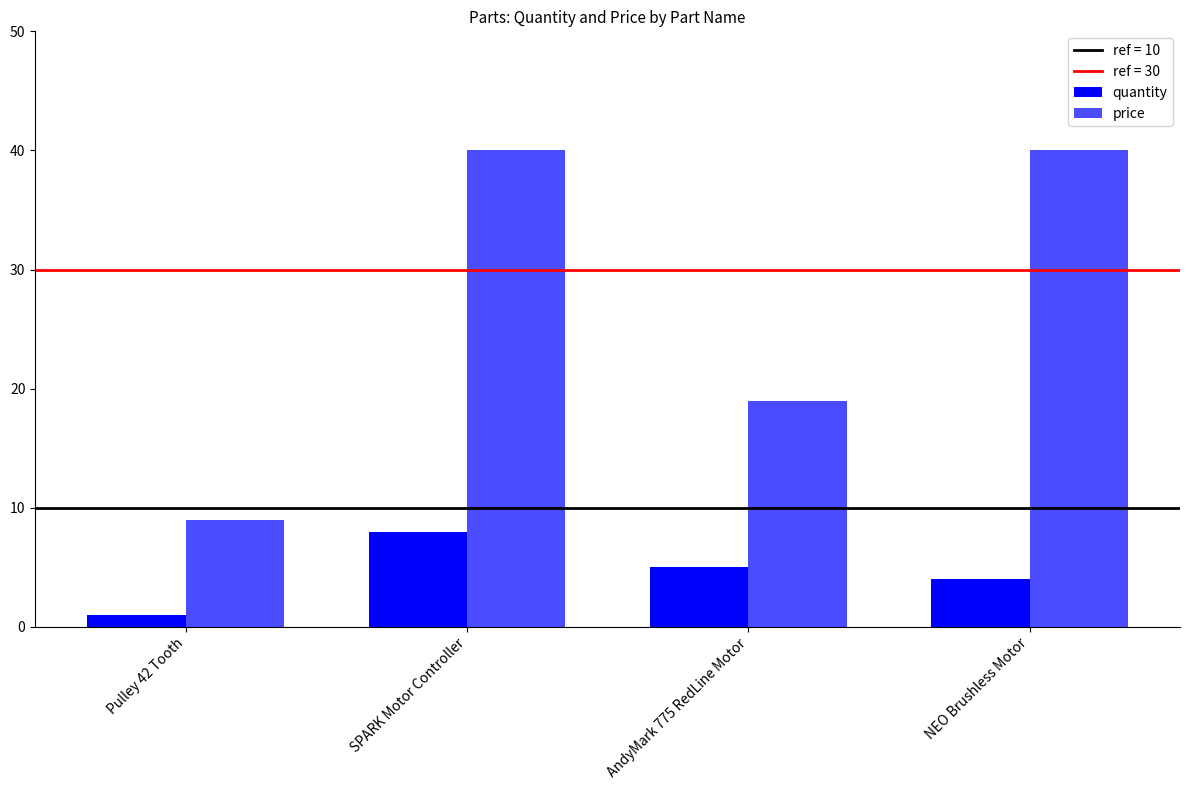

How many groups of bars are there?

4